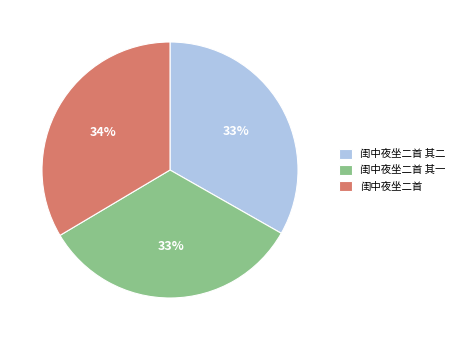

Do 闺中夜坐二首 and 闺中夜坐二首 其一 together represent more than half of the pie?

Yes